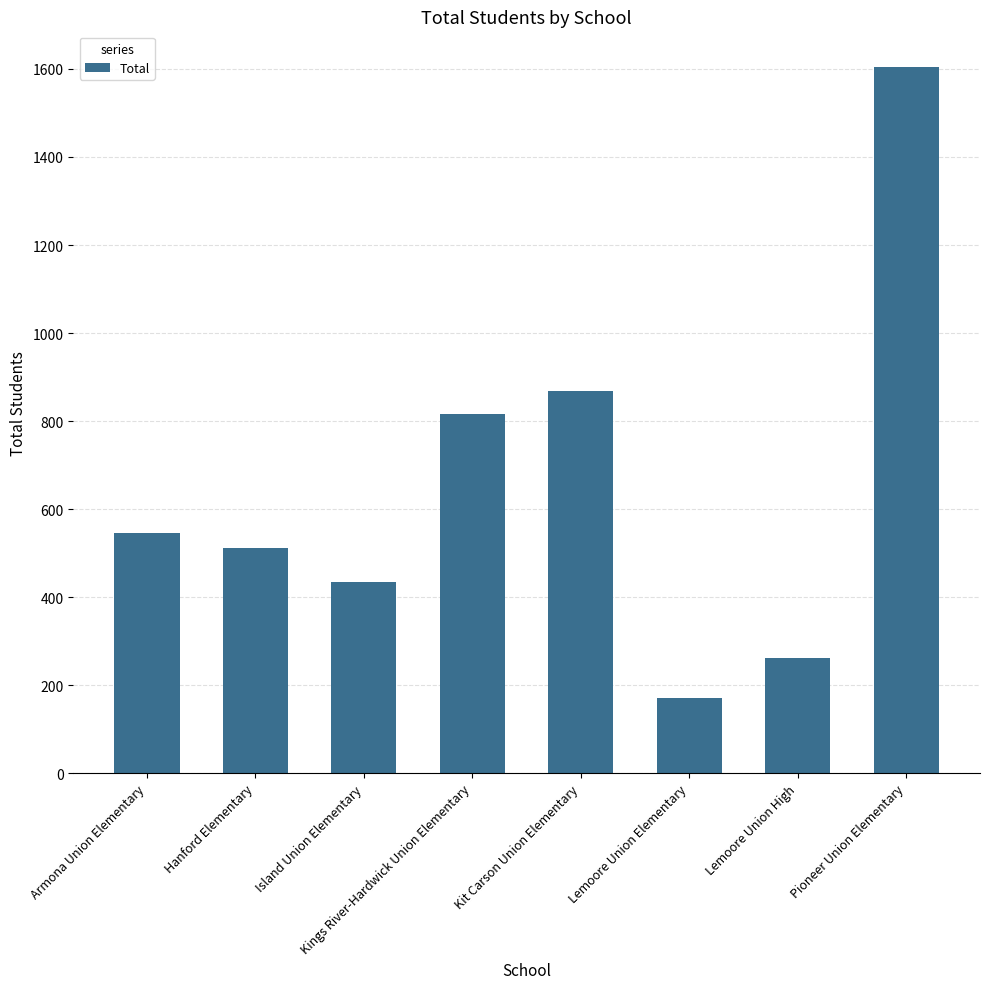

Rank the categories by value from lowest to highest.

Lemoore Union Elementary, Lemoore Union High, Island Union Elementary, Hanford Elementary, Armona Union Elementary, Kings River-Hardwick Union Elementary, Kit Carson Union Elementary, Pioneer Union Elementary